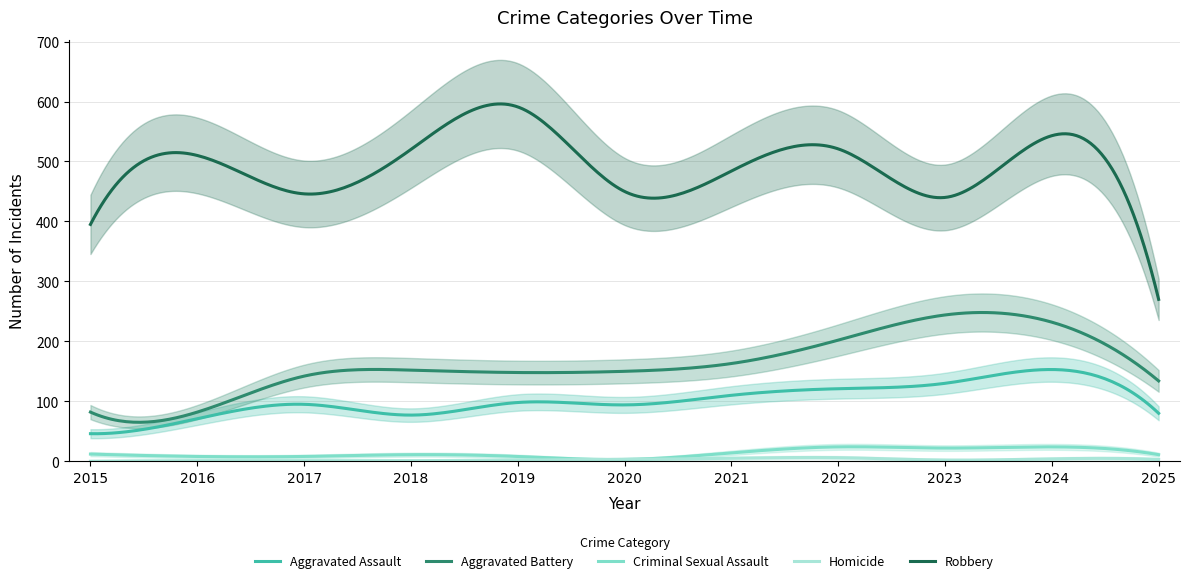

At which category does Aggravated Assault reach its first local peak?

2017